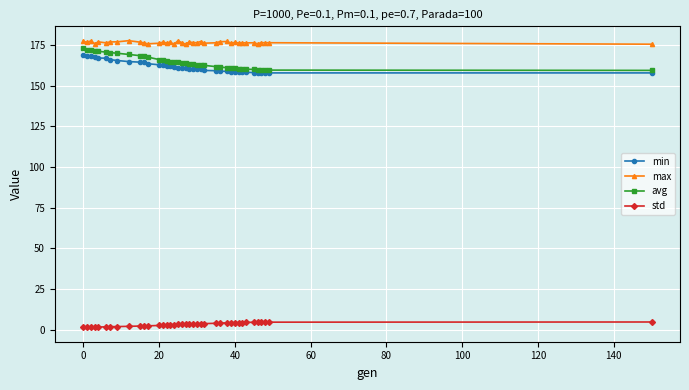

At how many categories does at least one series exceed 51?

39